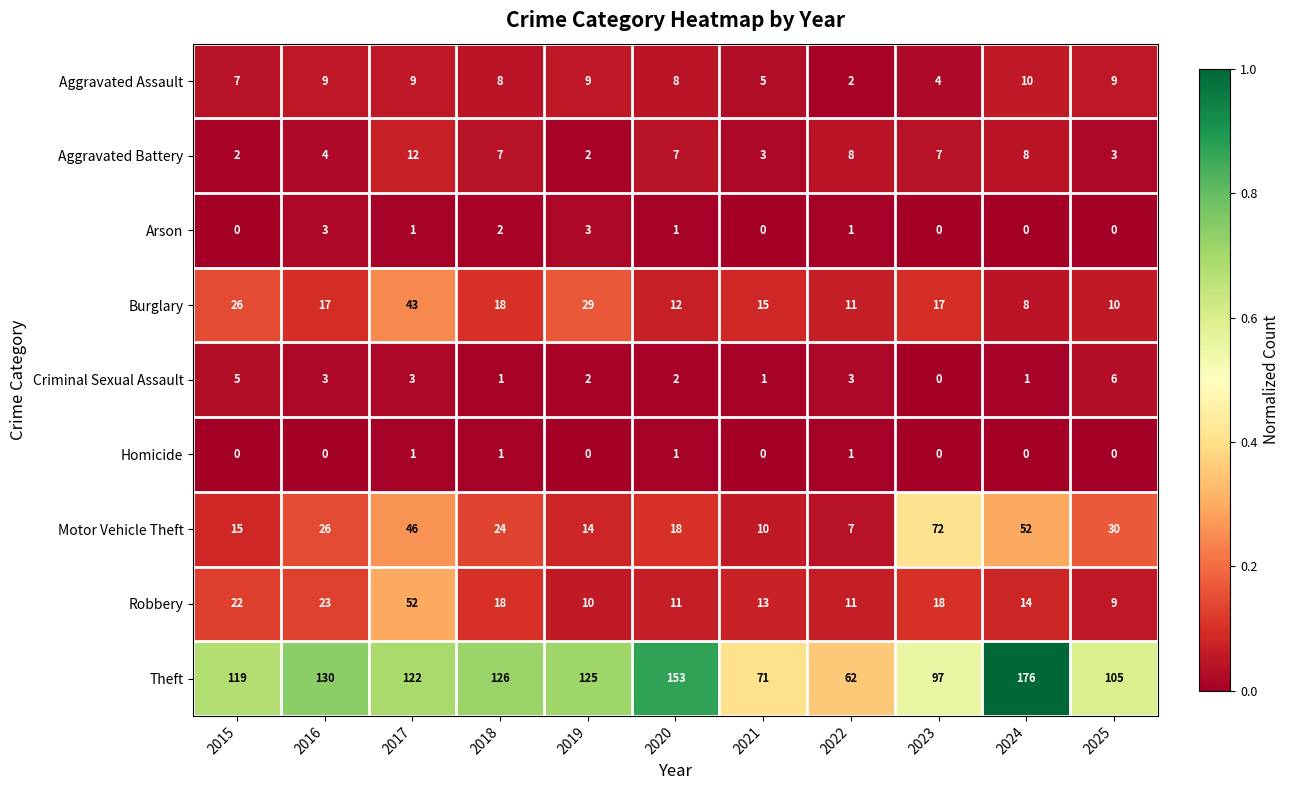

What value does the Burglary series have at 2021?

15